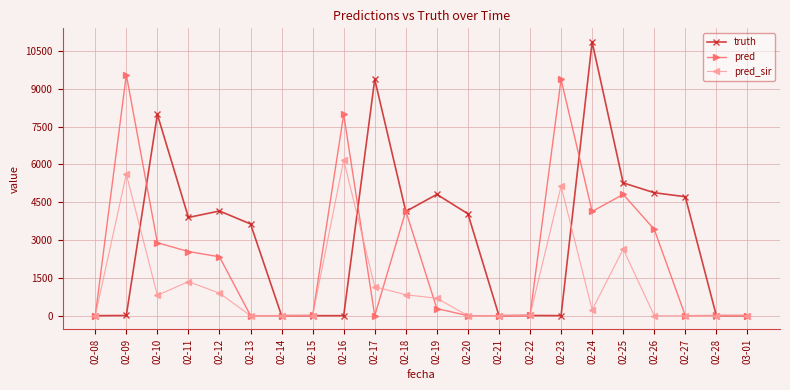

At which label is pred_sir closest to 3085?

02-25